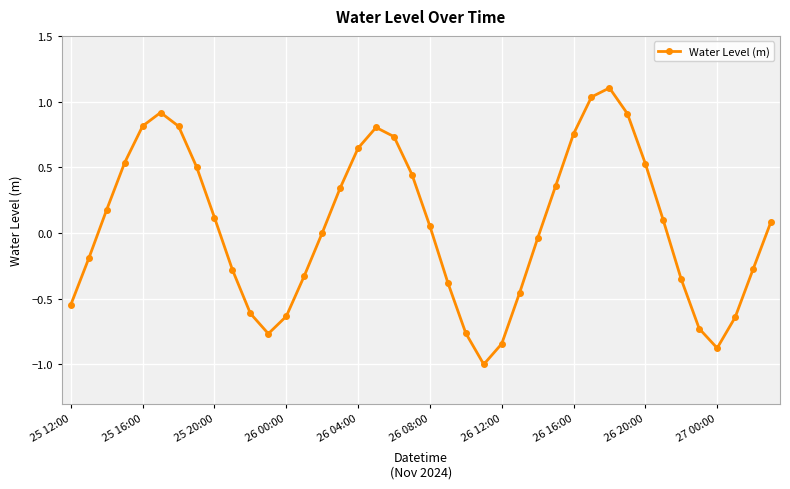

How many points are higher than both their immediate neighbors (excluding endpoints)?

3